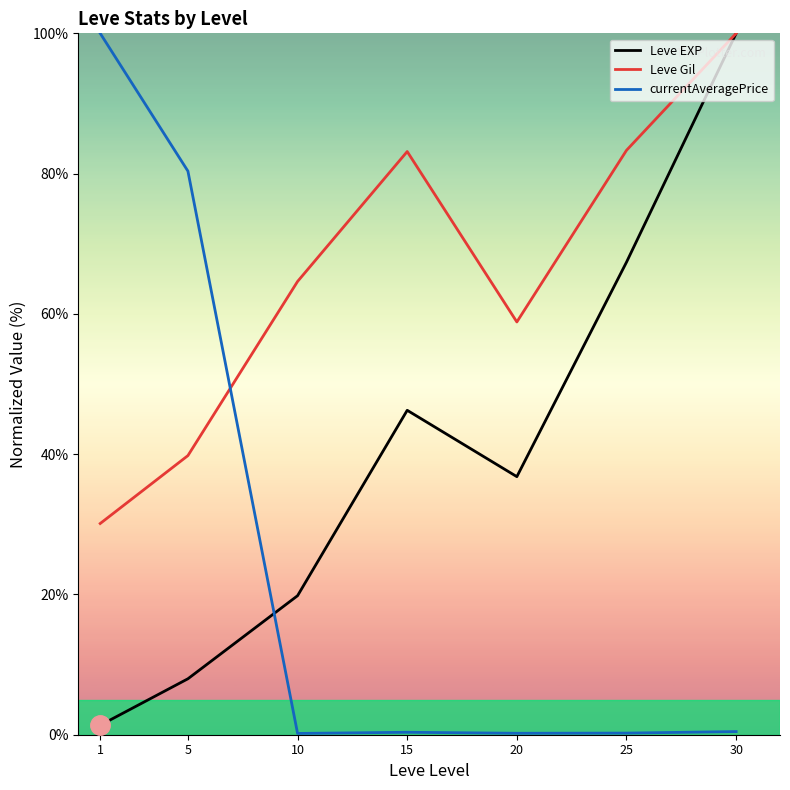

Which label corresponds to the smallest value in the chart?

10